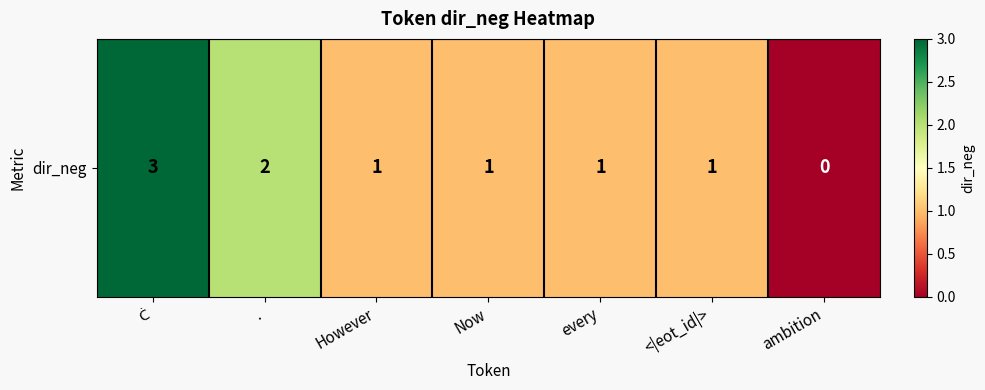

List the labels in order of value, largest first.

Ċ, ., However, Now, every, <|eot_id|>, ambition